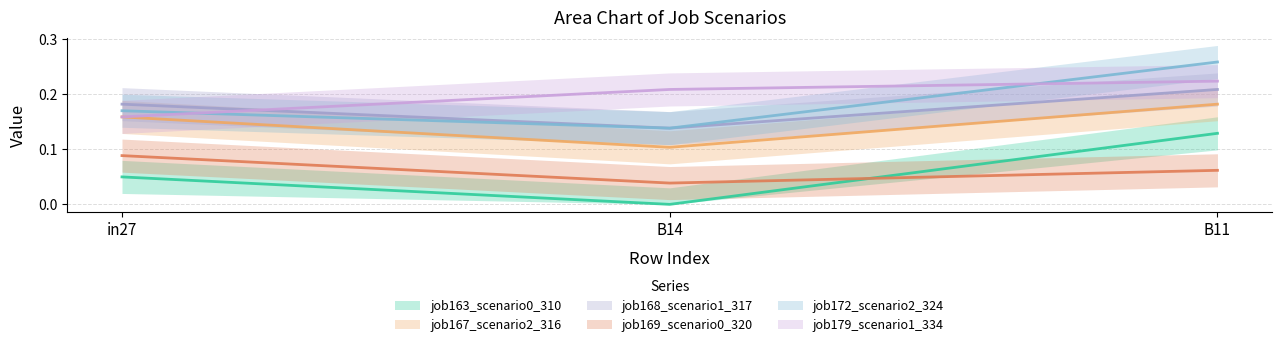

Reading left to right, list all the values displayed in this chart.

job163_scenario0_310: in27=0.0	B14=0.0	B11=0.1
job167_scenario2_316: in27=0.2	B14=0.1	B11=0.2
job168_scenario1_317: in27=0.2	B14=0.1	B11=0.2
job169_scenario0_320: in27=0.1	B14=0.0	B11=0.1
job172_scenario2_324: in27=0.2	B14=0.1	B11=0.3
job179_scenario1_334: in27=0.2	B14=0.2	B11=0.2